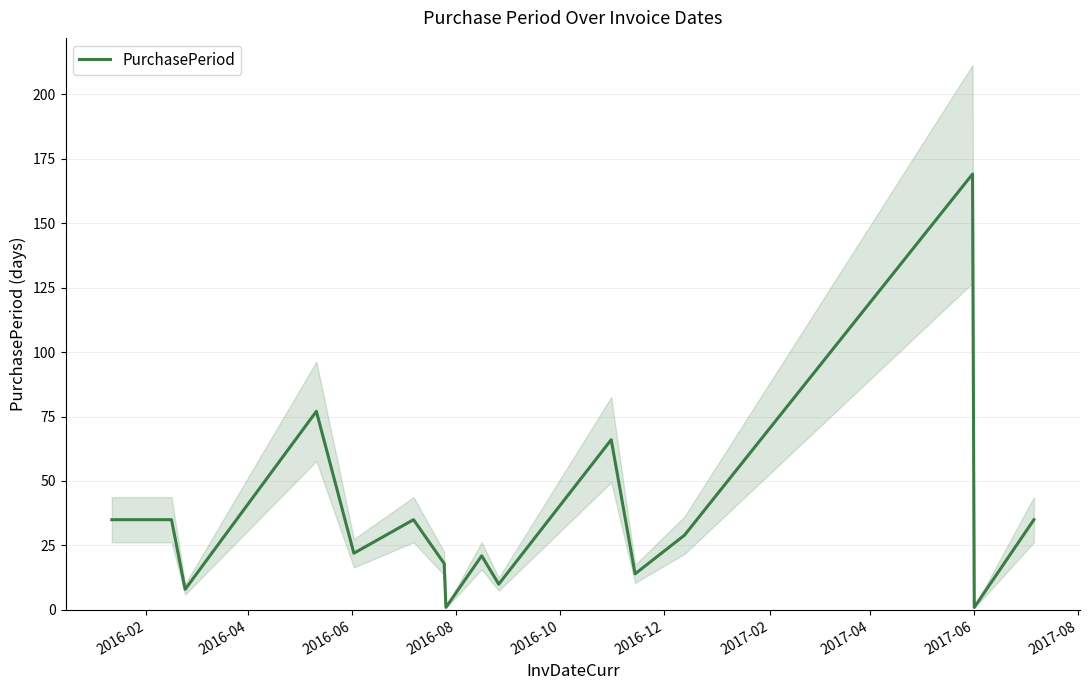

Is it true that the value at 2016-12 is 47?

False